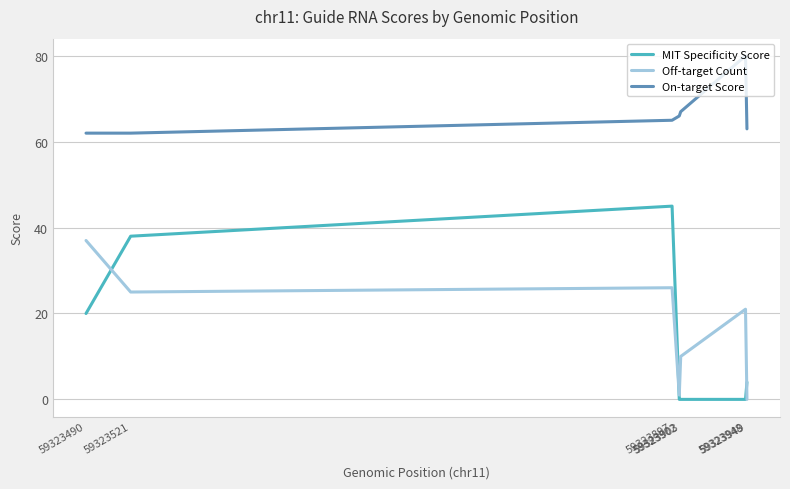

Where is the first local maximum for On-target Score?

59323948